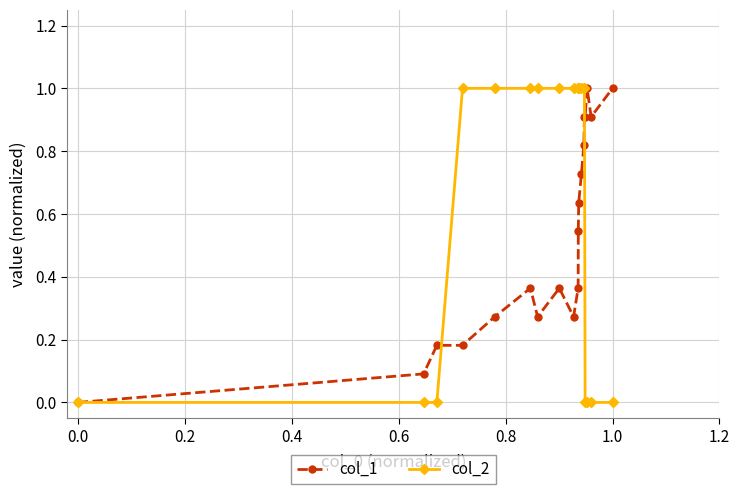

What is the highest value of the col_2 series?

1.0